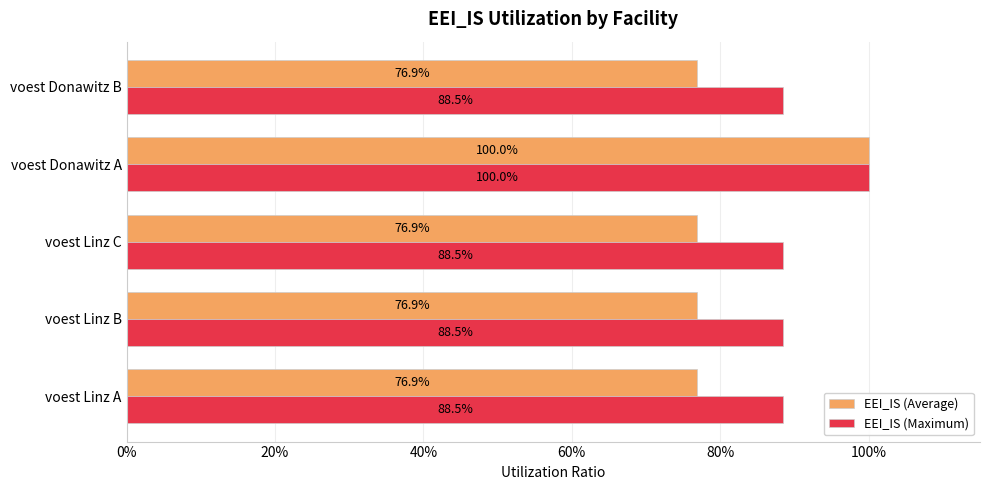

What is the minimum value for EEI_IS (Average)?

0.8